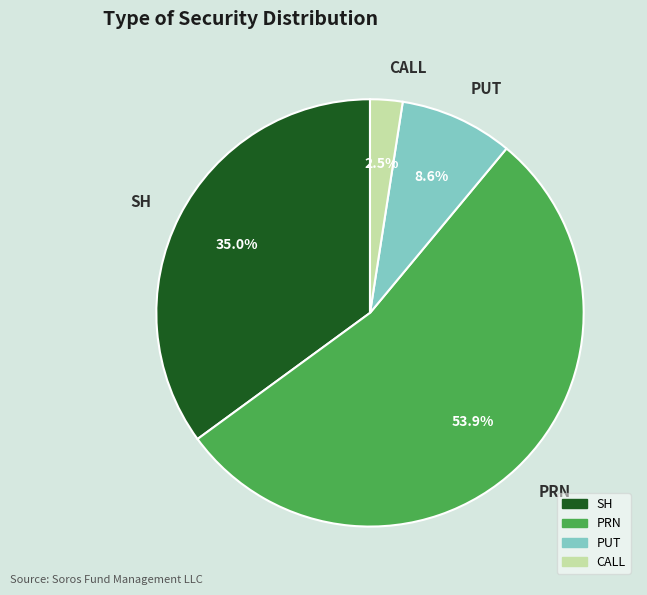

Between SH and CALL, which is larger?

SH